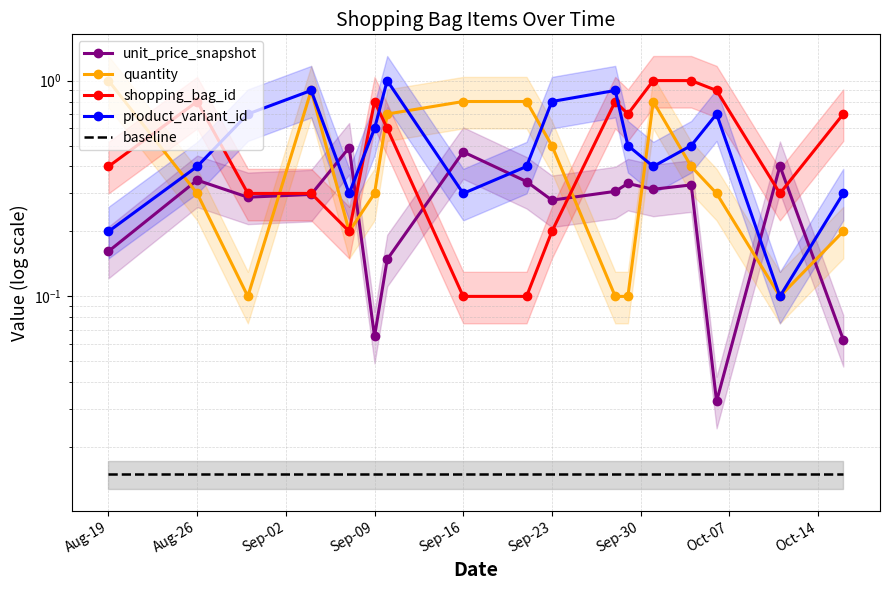

How many series are shown in this chart?

5